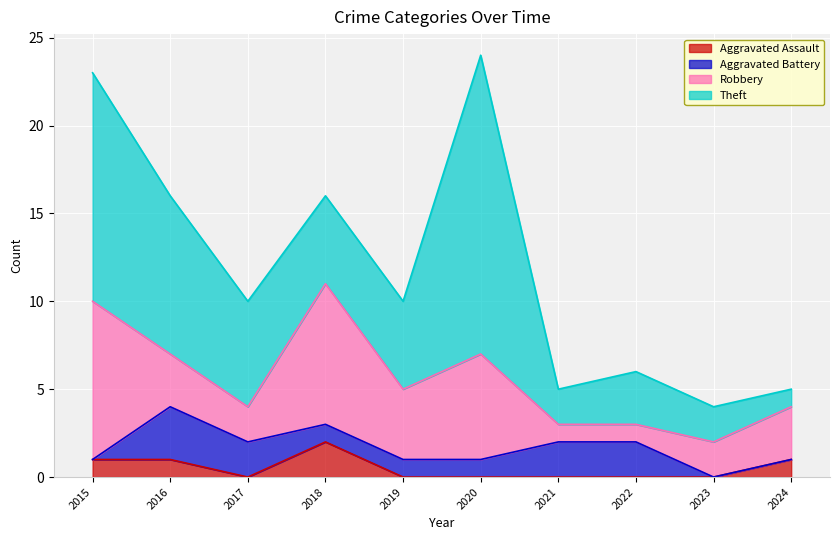

What is the value of the Aggravated Assault point at the 1st from the left?

1